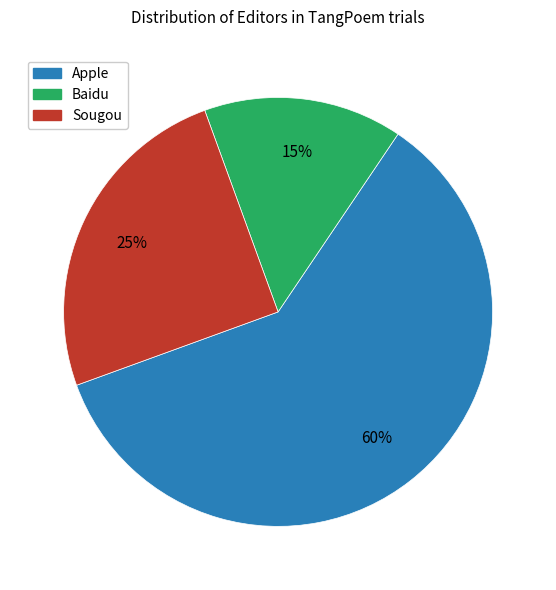

Is there any slice that represents more than half of the pie?

Yes